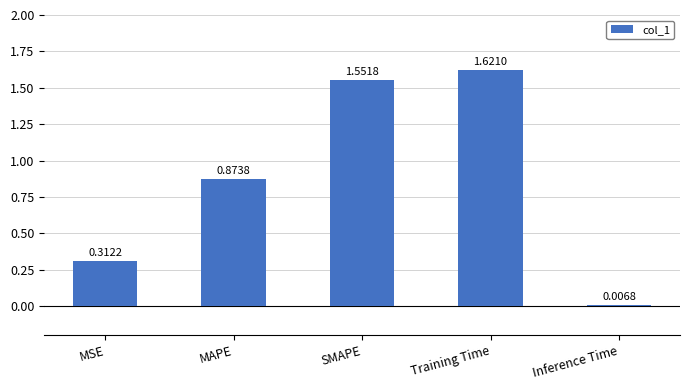

Where is the data nearest to the value 0?

Inference Time